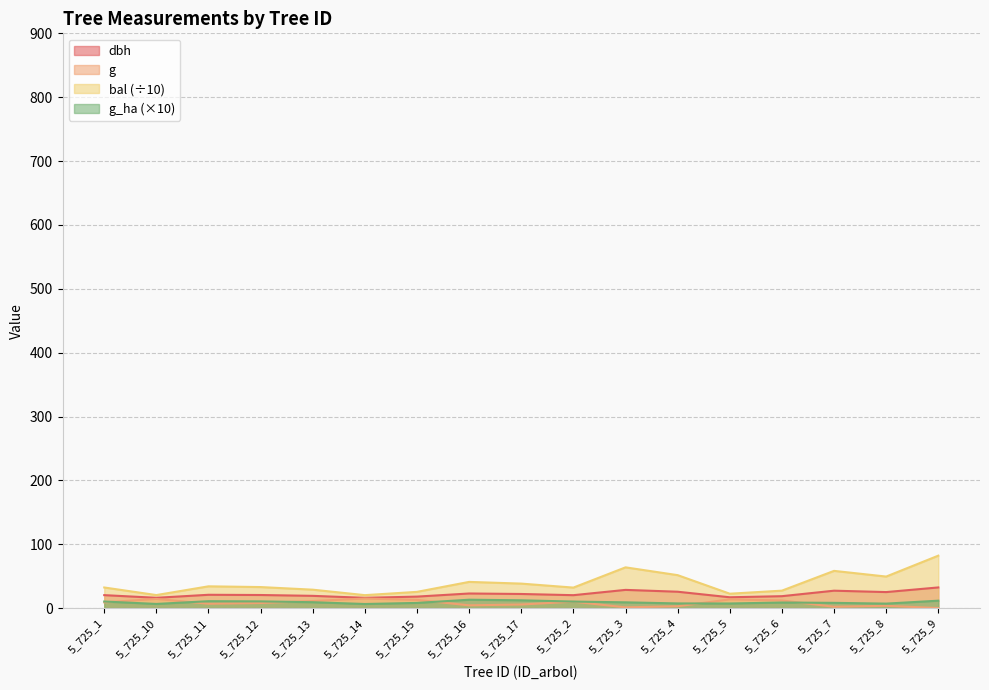

True or false: bal has a value of 19.0 at 5_725_12.

False